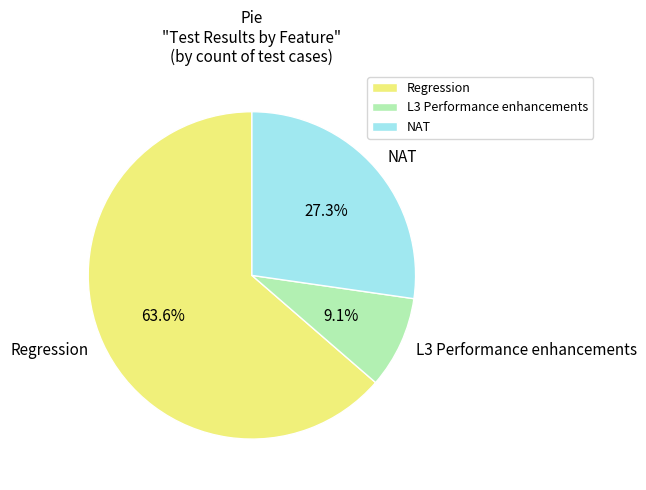

Does any single category account for the majority?

Yes